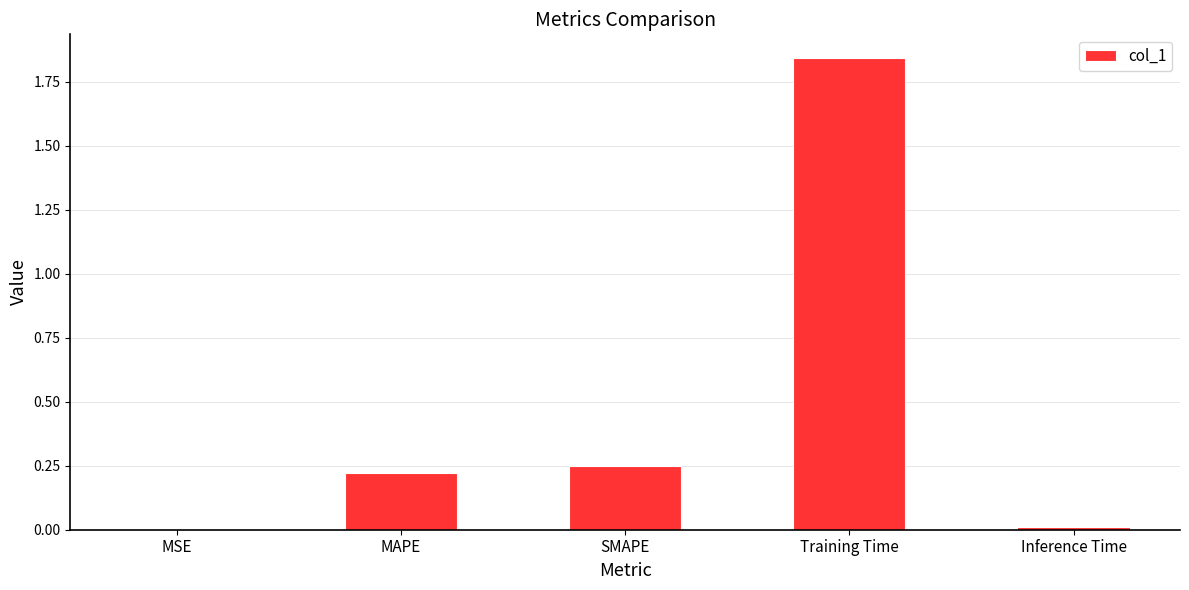

At which category does the chart reach its peak across all series?

Training Time